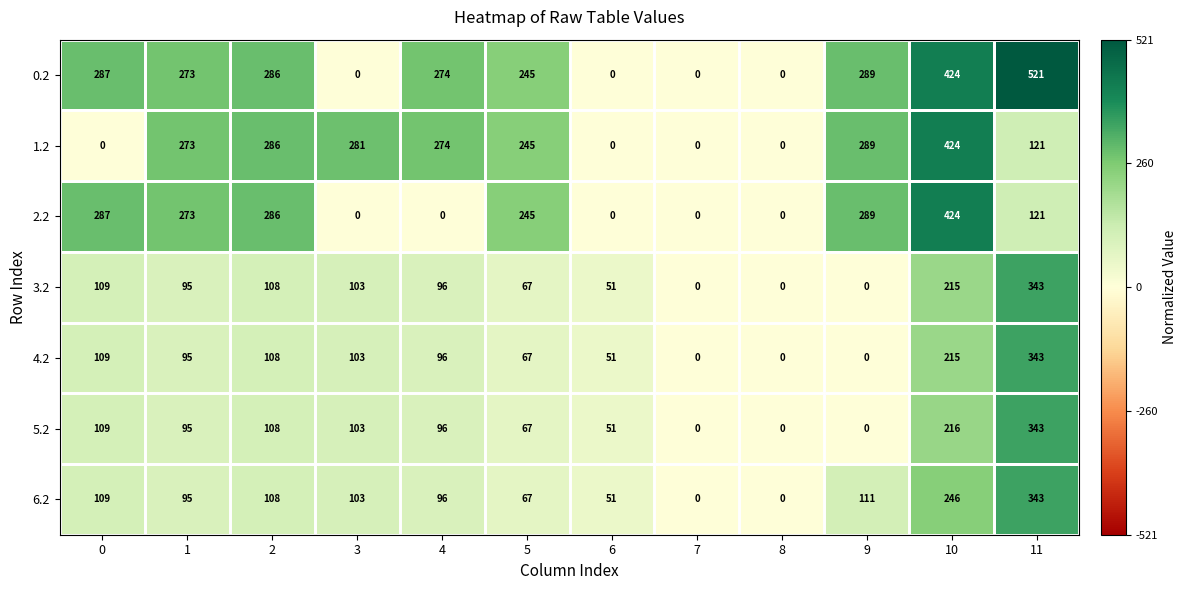

Between 3 and 6, which series saw the biggest shift?

1.2